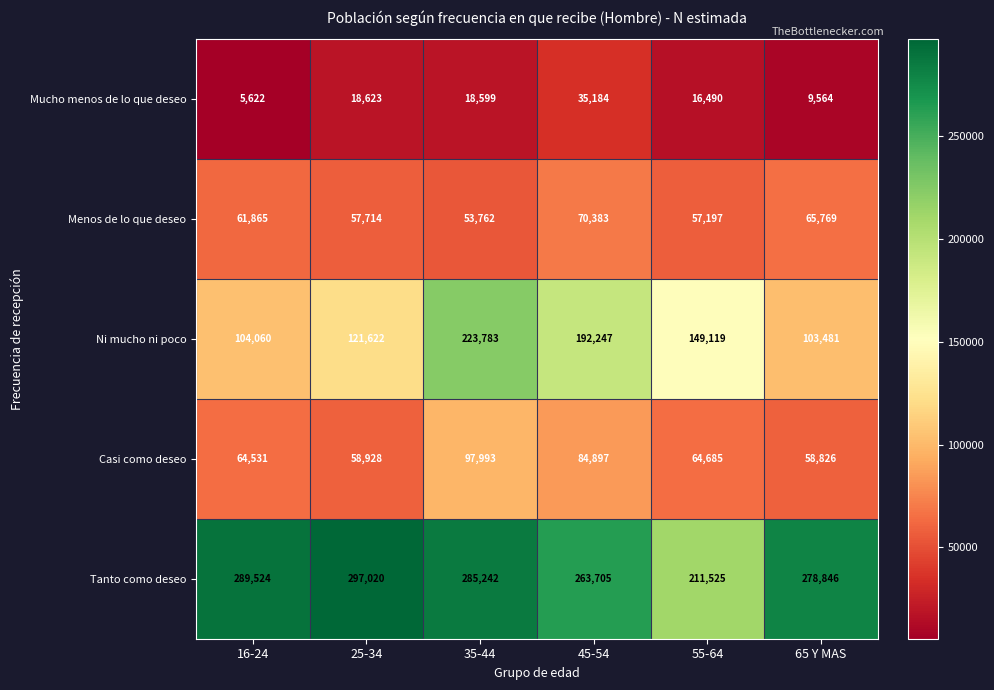

What is the difference between the highest and lowest values at 65 Y MAS?

269282